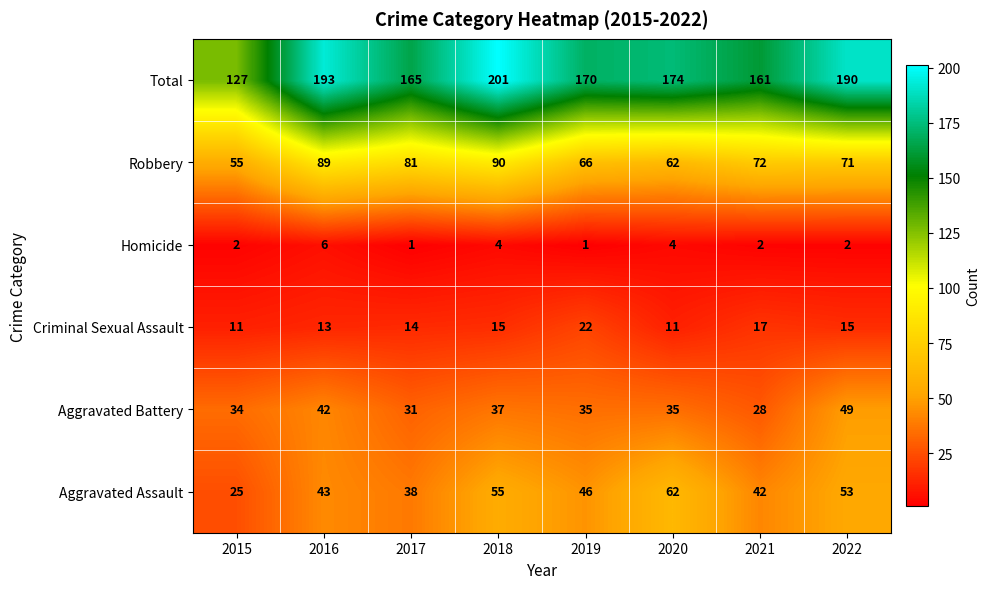

What is the approximate value of Robbery at 2016, to the nearest 5?

90